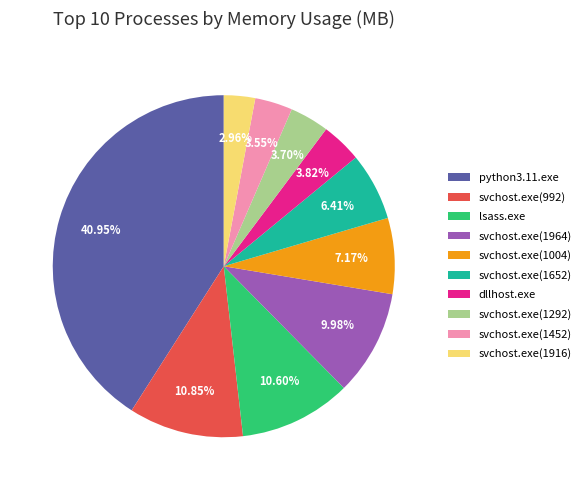

Which slice is the smallest?

svchost.exe(1916)